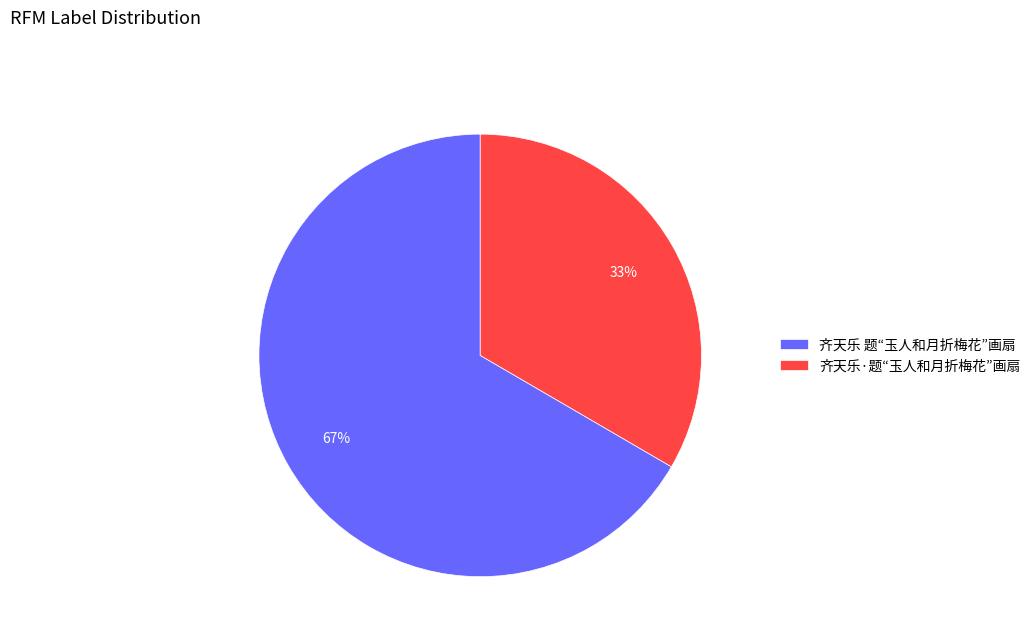

Which category has the smallest portion of the pie?

齐天乐·题“玉人和月折梅花”画扇